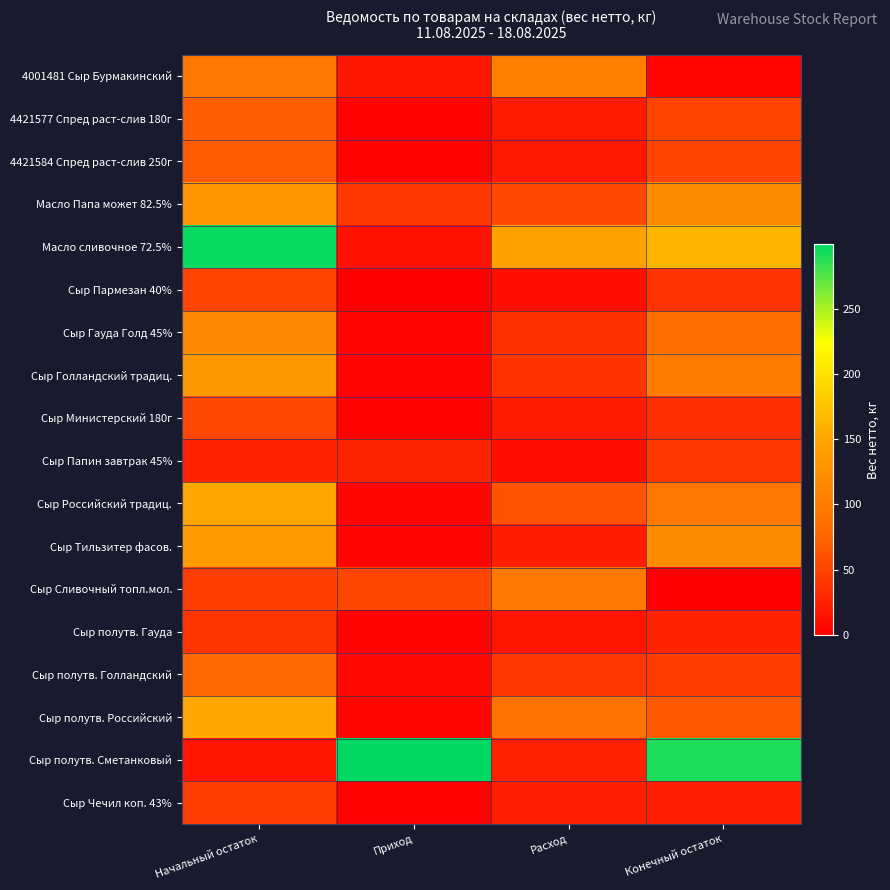

How many series are shown in this chart?

18